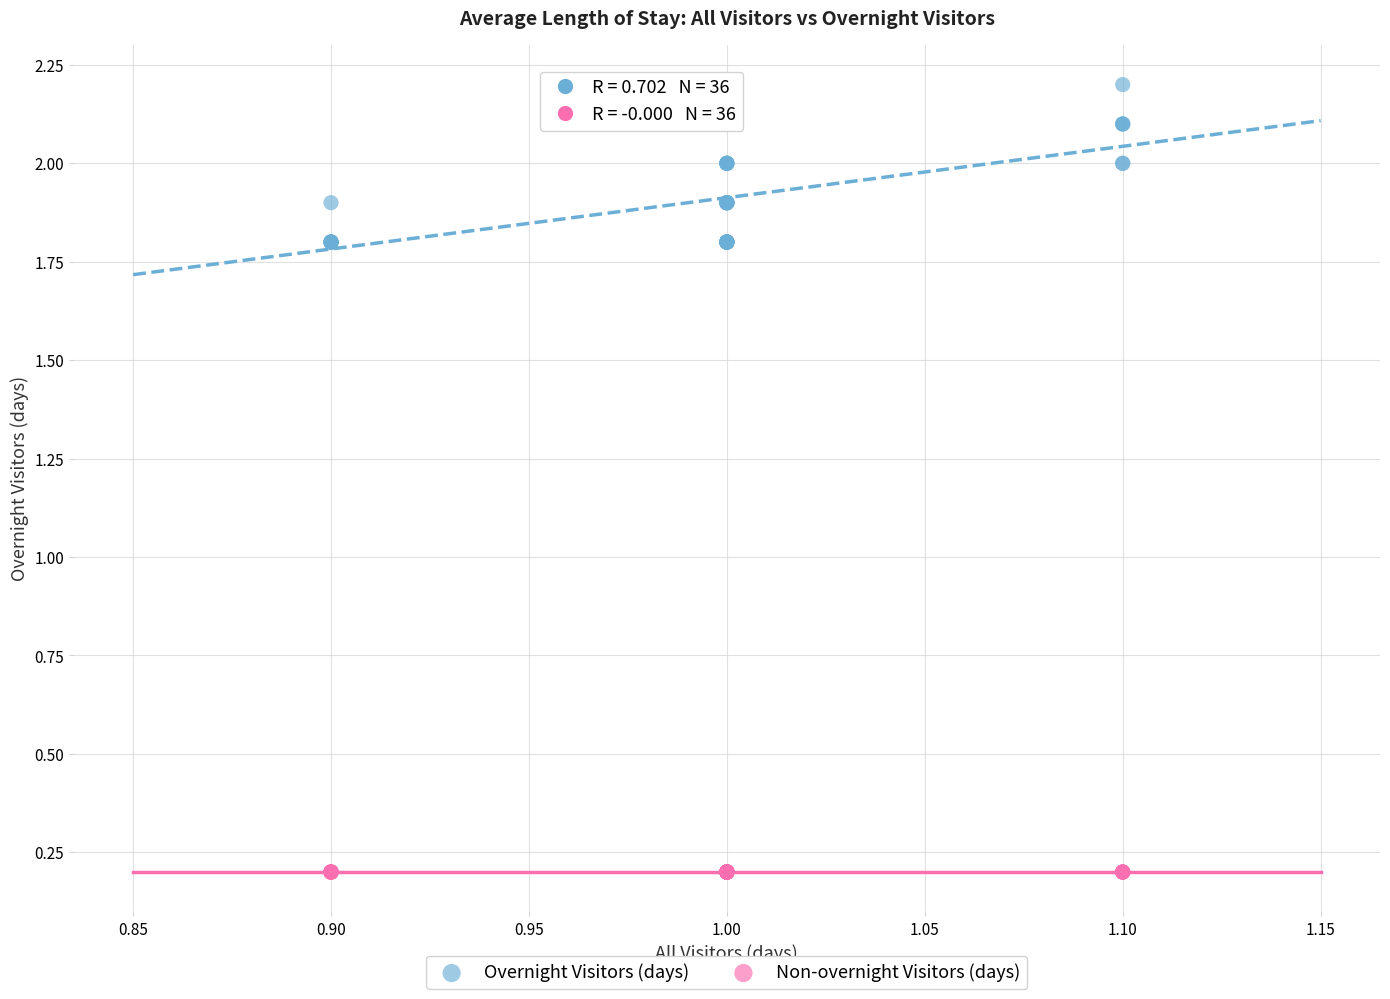

Which series reaches the maximum Y coordinate?

Overnight Visitors (days)